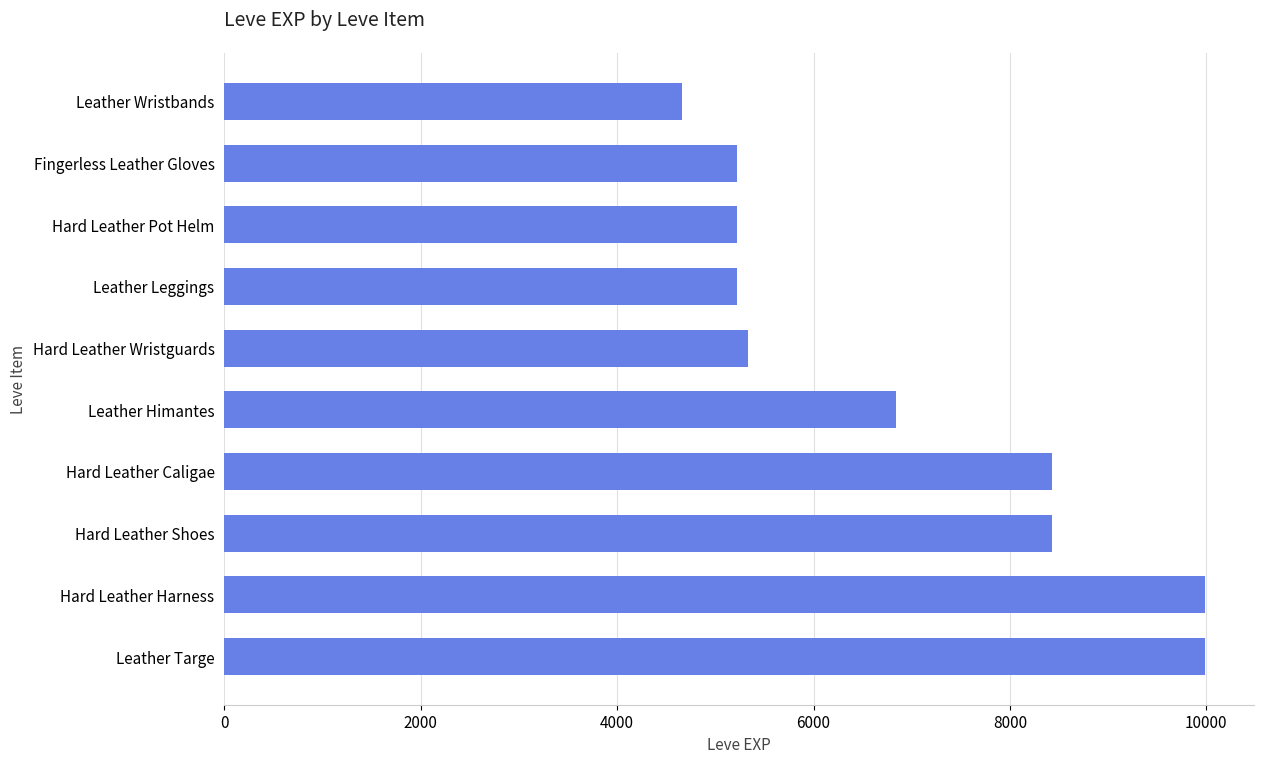

At which label is the value closest to 7325?

Leather Himantes